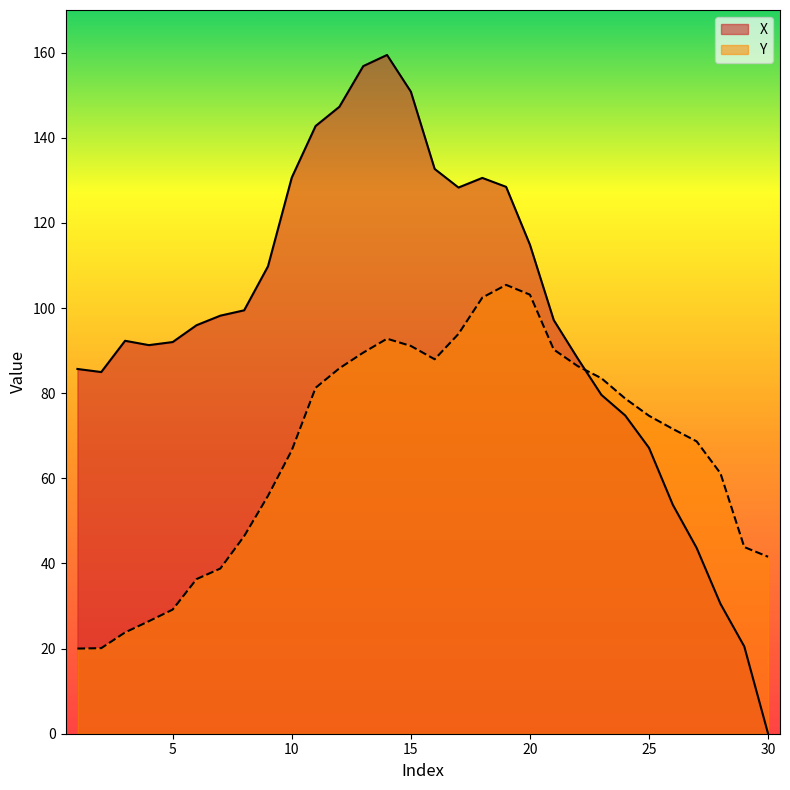

Between which two adjacent categories do Y and X first intersect?

22 and 23